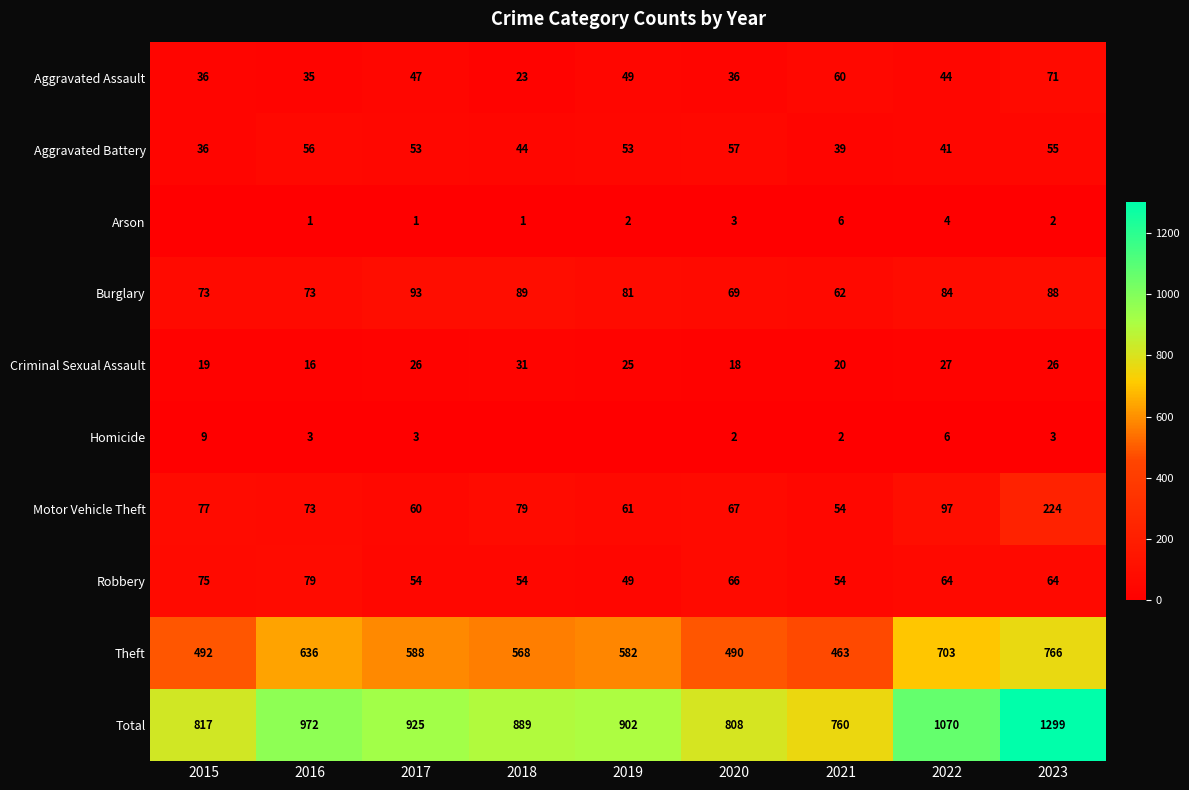

What is the minimum value for Robbery?

49